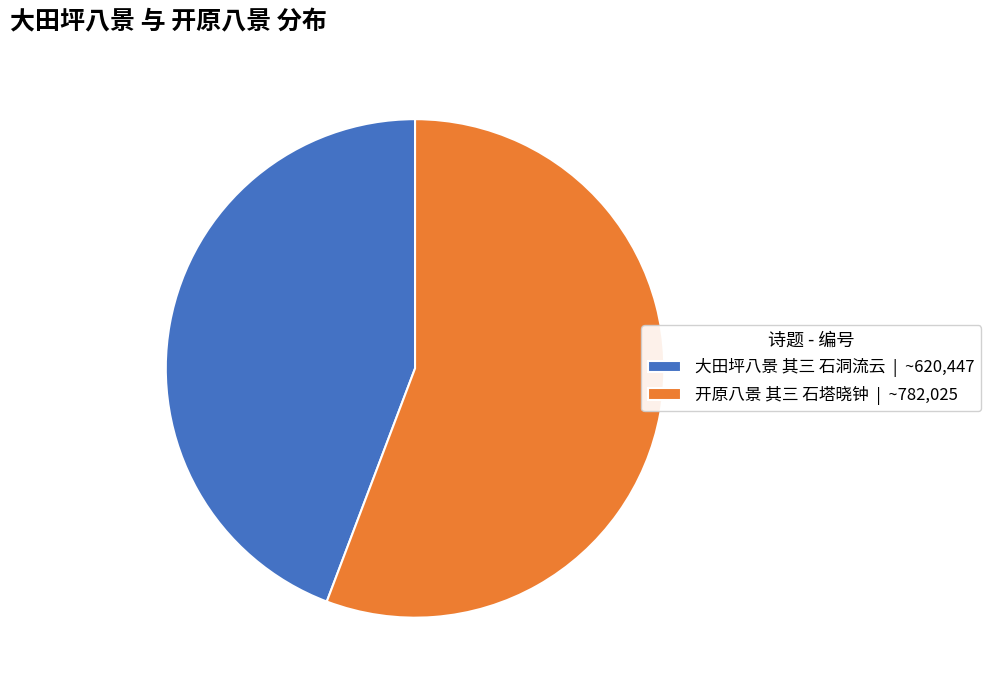

The 大田坪八景 其三 石洞流云 slice represents 44% of the pie. True or false?

True